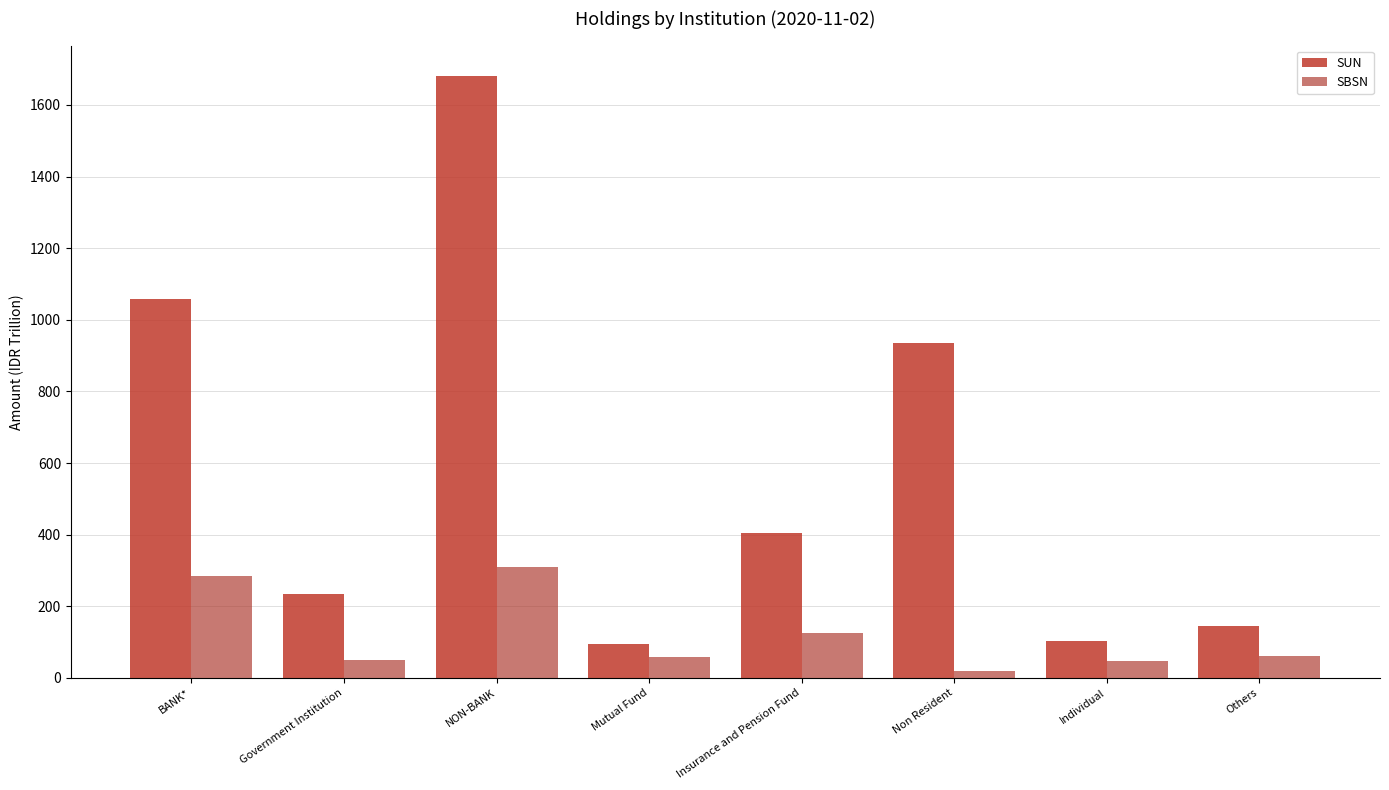

Reading left to right, extract all data points from this chart.

SUN: 1058.3	233.2	1681.8	95.0	404.1	935.2	103.3	144.2
SBSN: 284.6	49.1	308.9	57.3	124.8	19.6	45.9	61.2